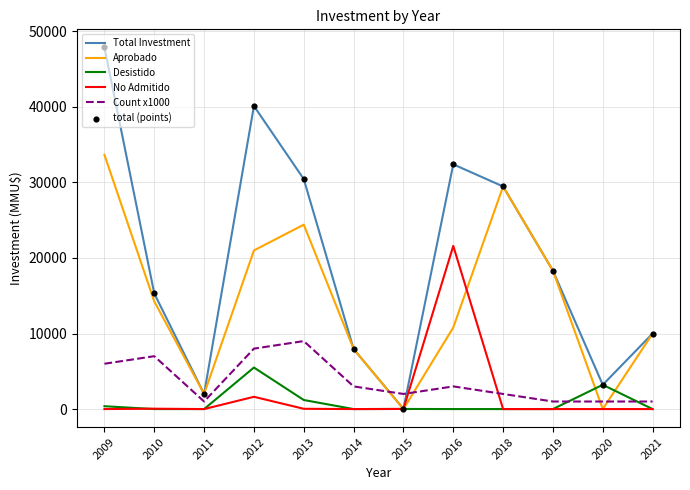

Is the value of Total Investment at 2018 greater than the value of No Admitido at 2020?

Yes